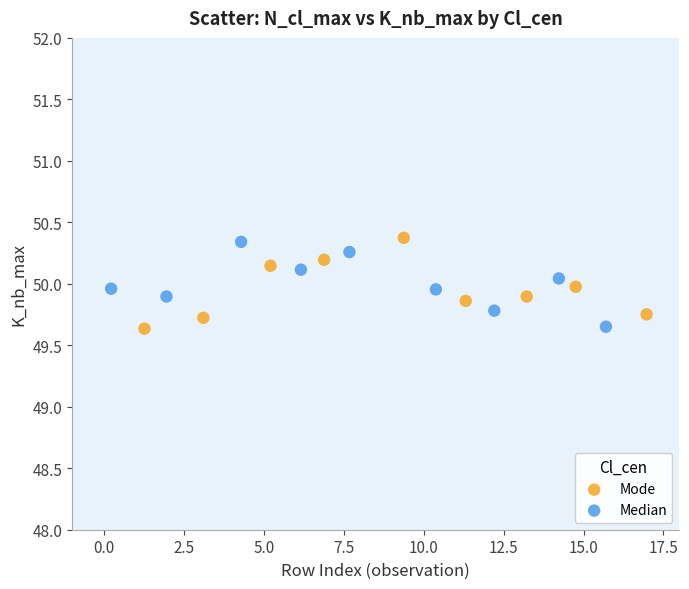

Which series contains the highest Y value?

Mode